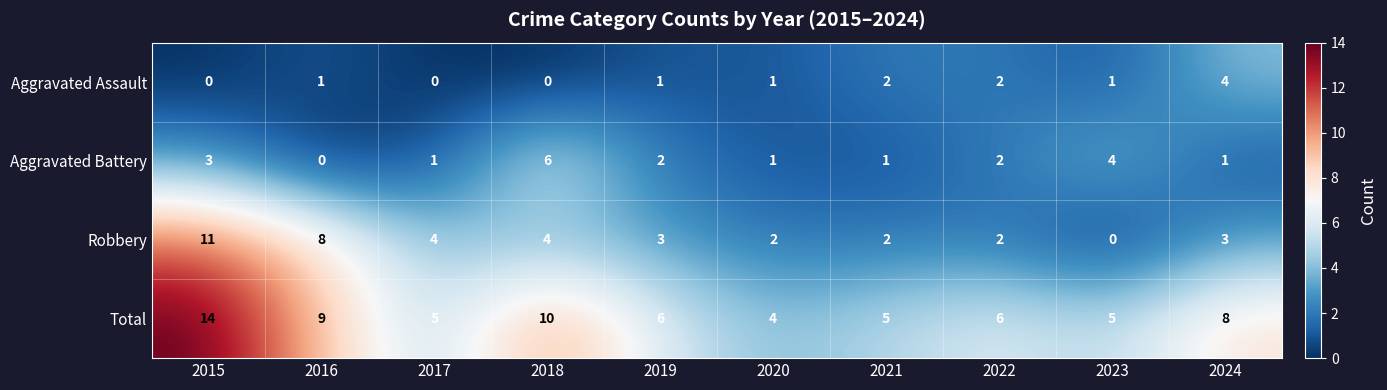

What is the sum of all Robbery values?

39